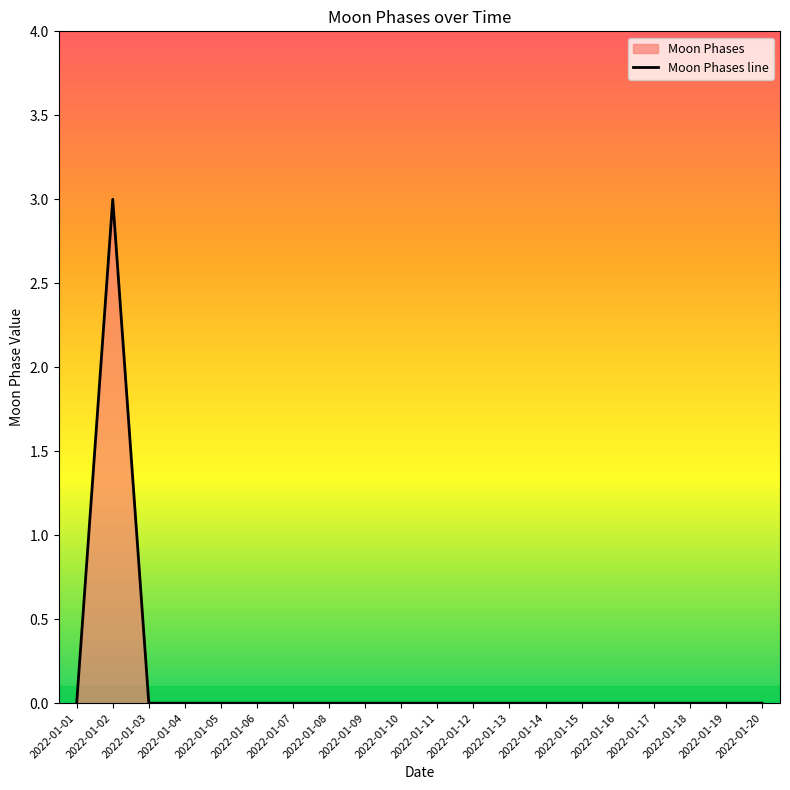

How many values exceed 0?

1